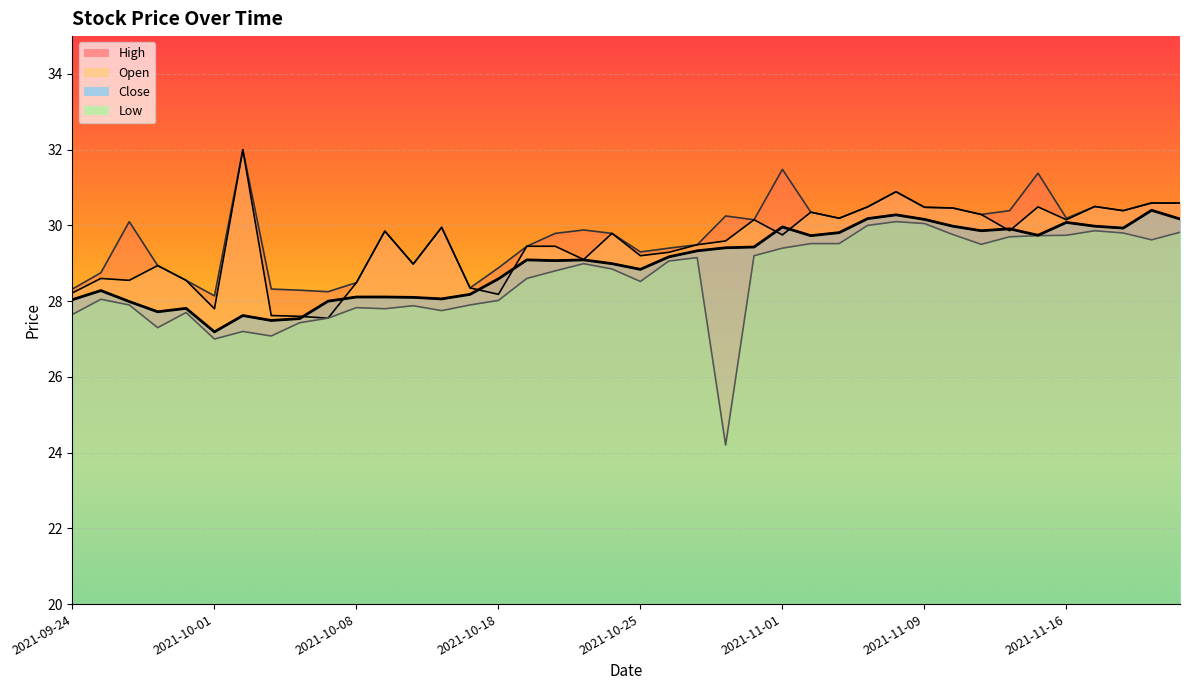

At 2021-09-30, list the series in order from smallest to largest.

Low, Close, Open, High